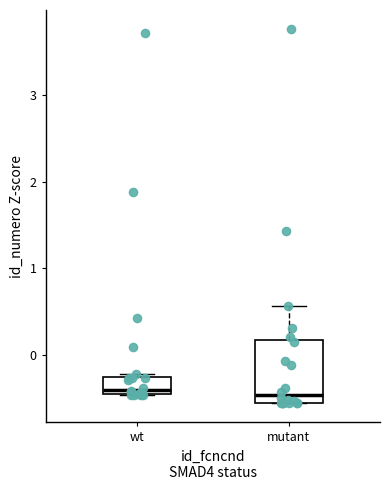

Reading left to right, read every box against the y-axis: the position of its median line, the range the box covers, and the ends of its whiskers. The values are not printed on the chart, so give them approximately, as read against the axis.

wt: median -0.4 (just above the box's lower edge), box -0.4 to -0.3, whiskers -0.5 to -0.2
mutant: median -0.5, box -0.6 to 0.2, whiskers -0.6 to 0.6